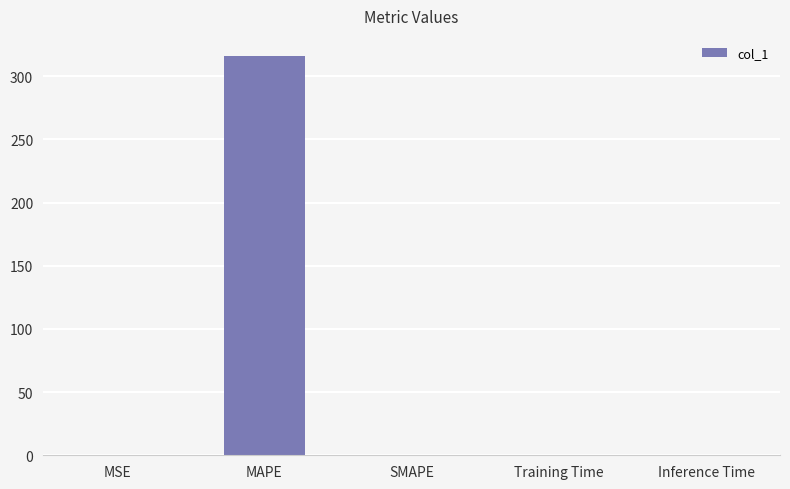

What is the average value?

63.3